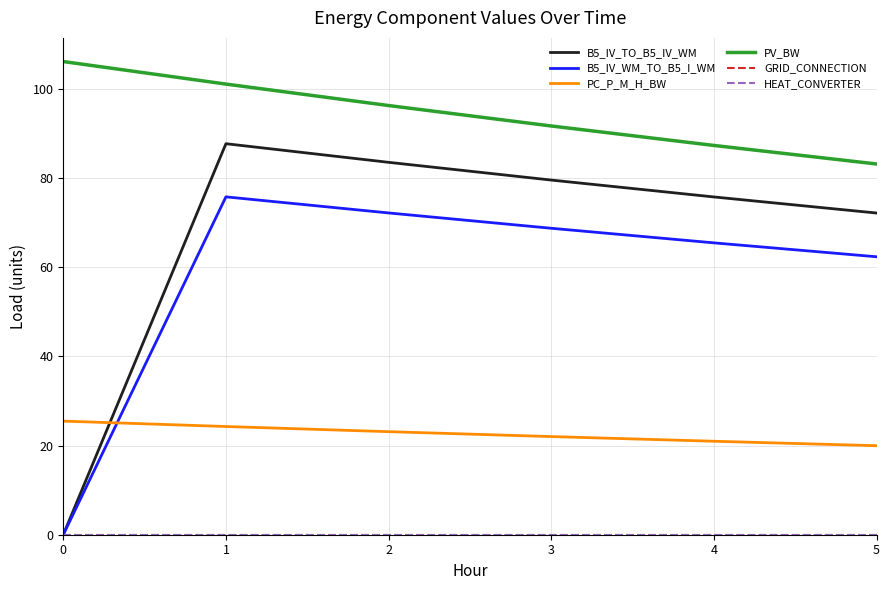

Reading left to right, extract all data points from this chart.

B5_IV_TO_B5_IV_WM: 0.0	87.7	83.5	79.6	75.8	72.2
B5_IV_WM_TO_B5_I_WM: 0.0	75.8	72.2	68.8	65.5	62.4
PC_P_M_H_BW: 25.5	24.3	23.1	22.0	21.0	20.0
PV_BW: 106.2	101.1	96.3	91.7	87.3	83.2
GRID_CONNECTION: 0.0	0.0	0.0	0.0	0.0	0.0
HEAT_CONVERTER: 0.0	0.0	0.0	0.0	0.0	0.0